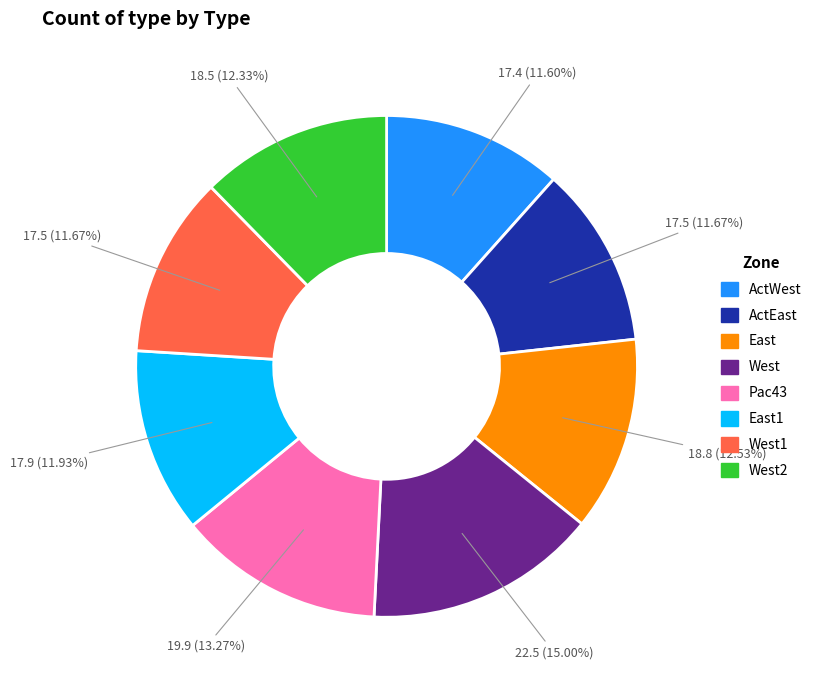

What percentage is NOT represented by West?

85.0%